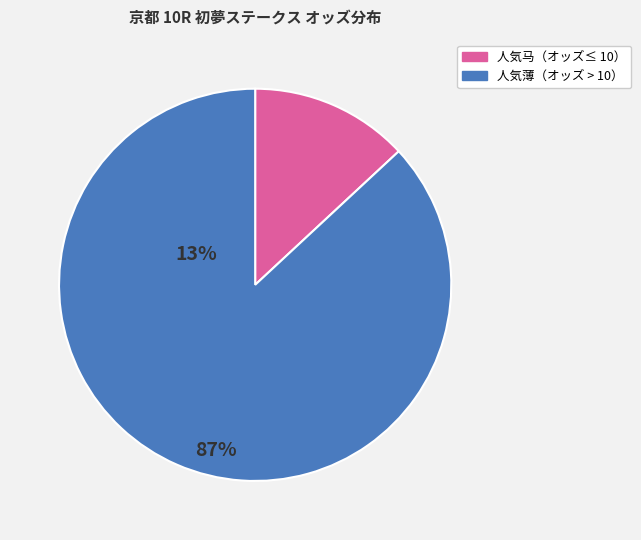

Does any single category account for the majority?

Yes